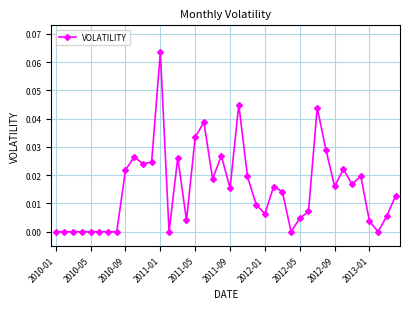

What is the sum of all values?

0.6